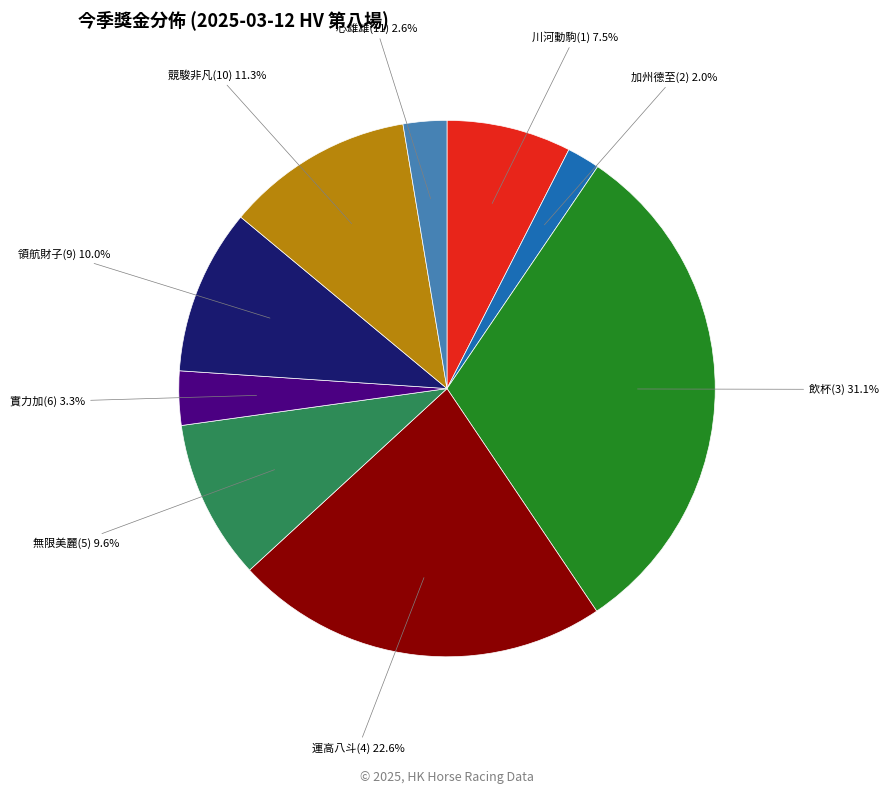

Count the number of slices in the pie.

9